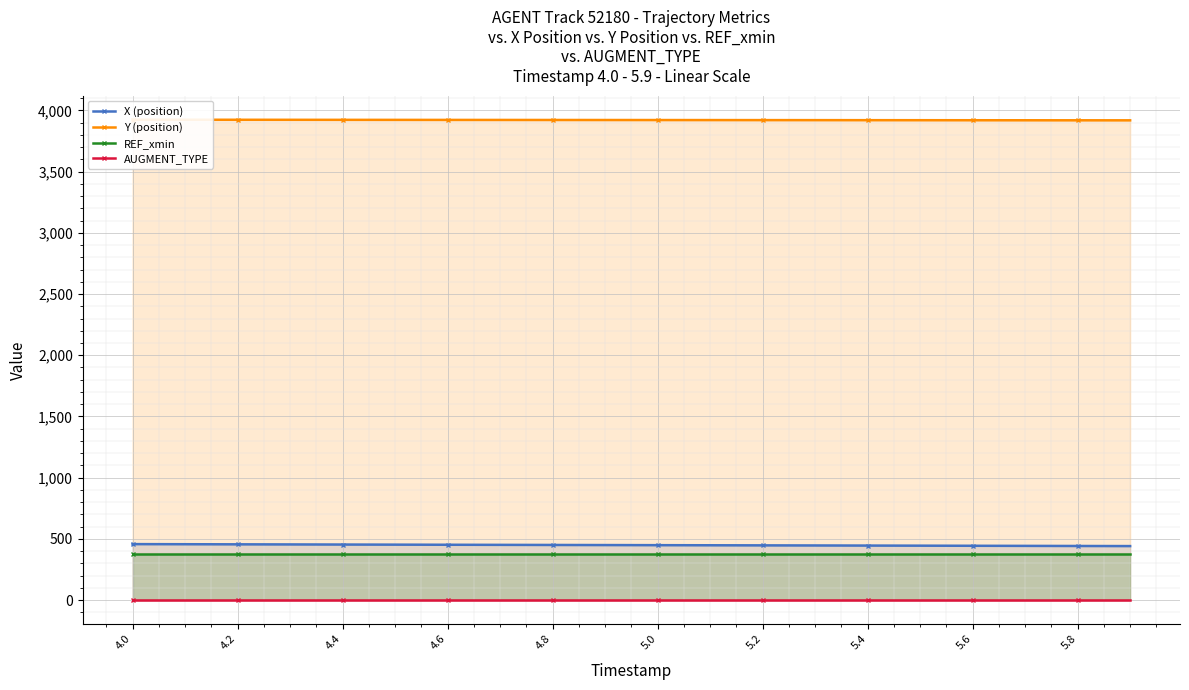

True or false: AUGMENT_TYPE and REF_xmin cross at least once.

False